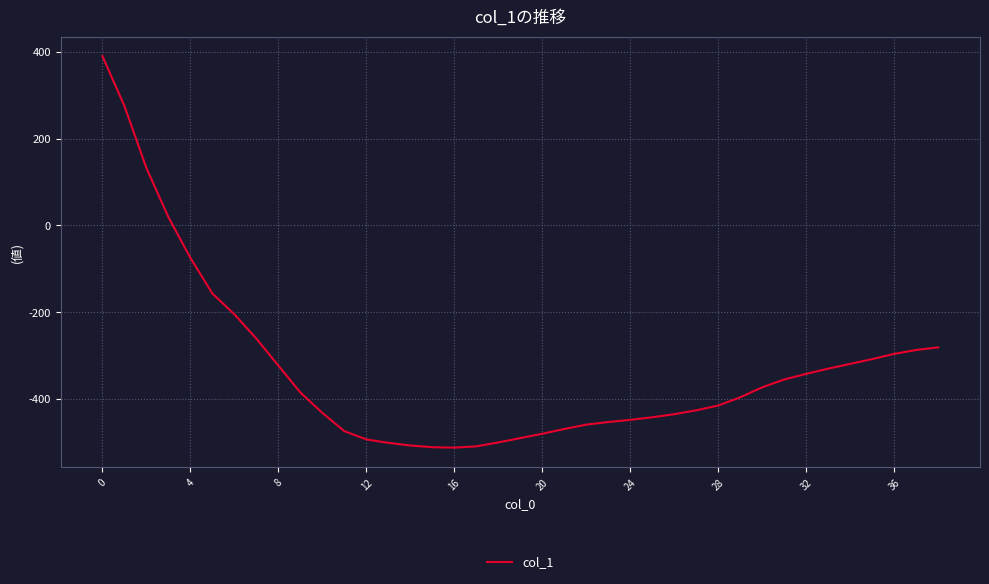

How many lines are shown in the chart?

1